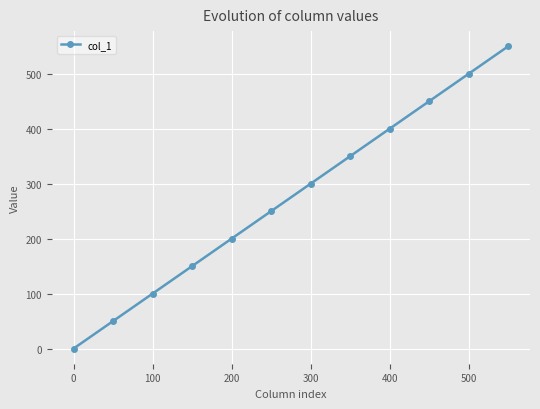

What is the difference between the maximum and minimum values?

550